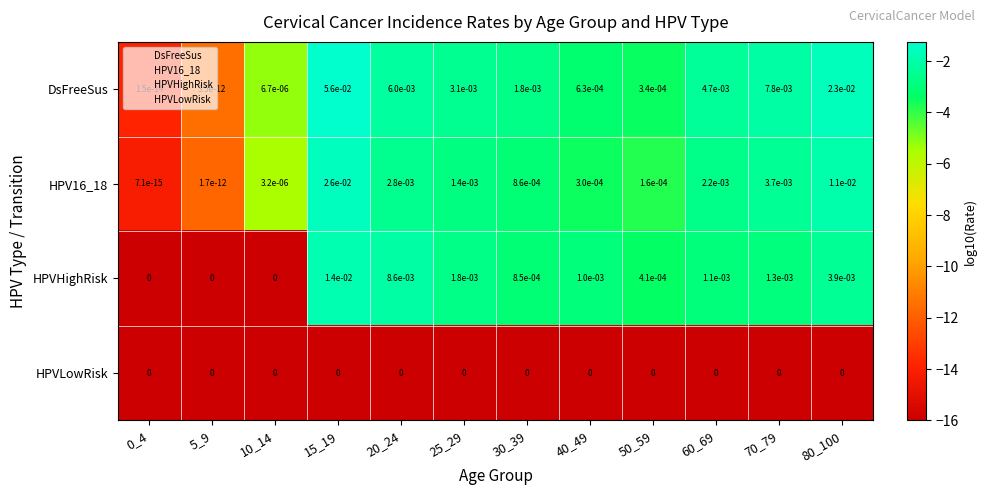

True or false: HPV16_18 has a value of 0.0 at 25_29.

True